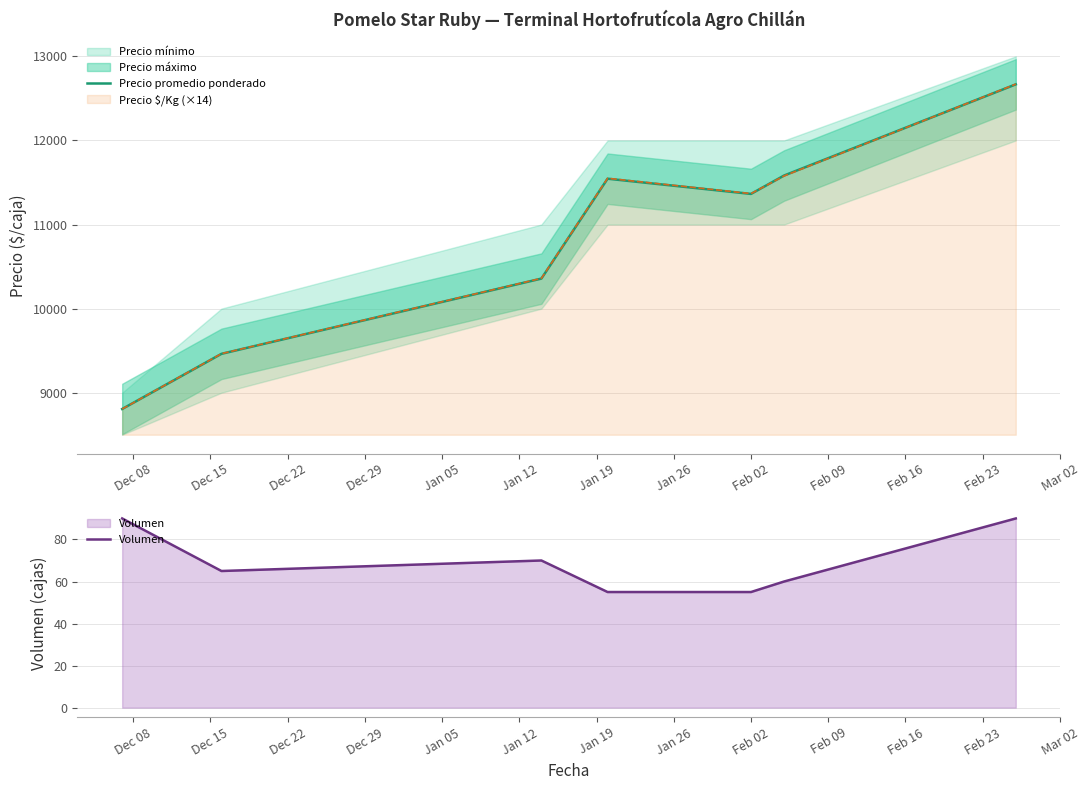

What is the minimum value for Precio $/Kg (×14)?

8806